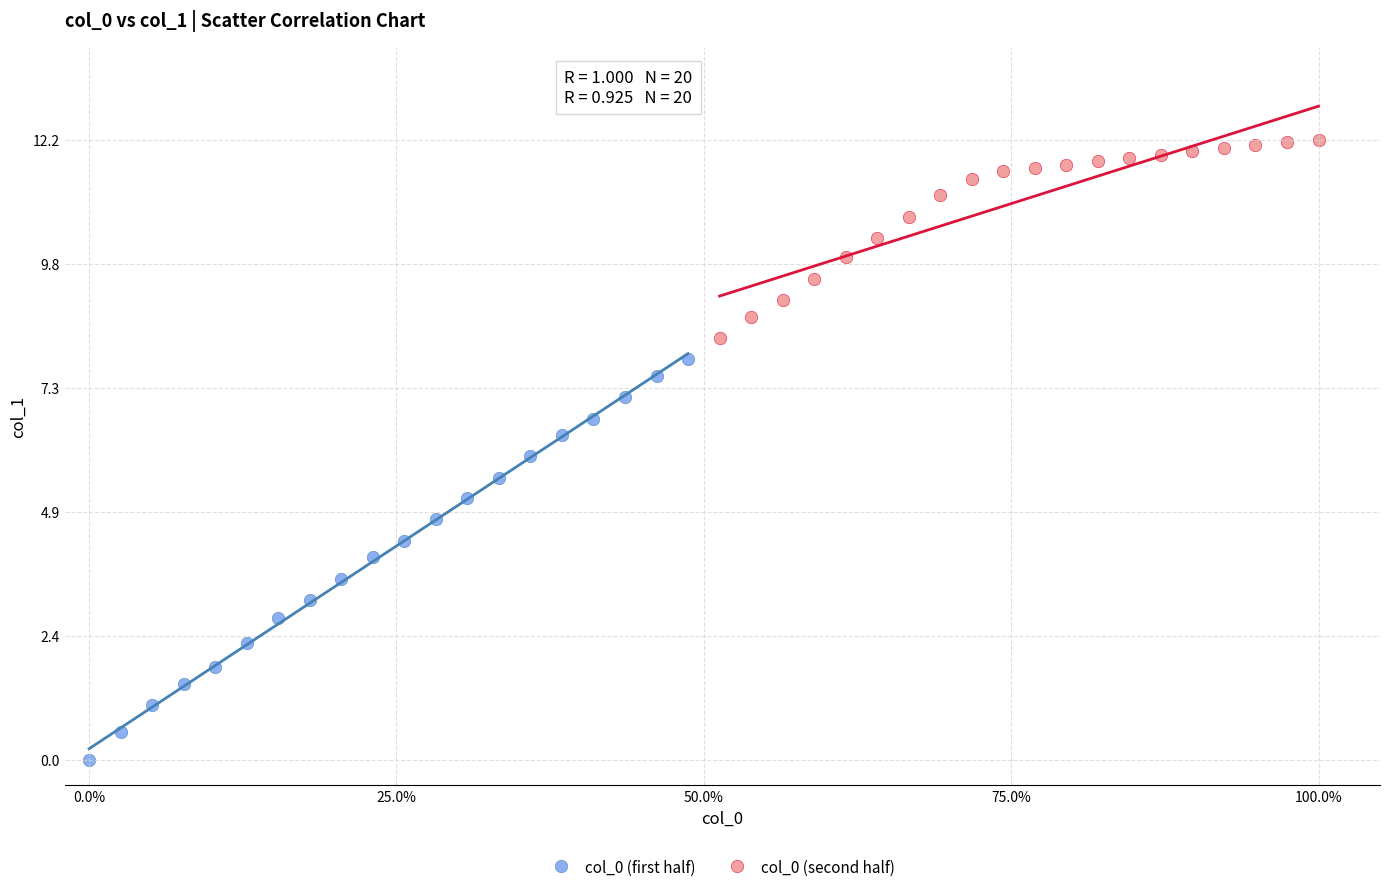

What are all the series names shown in the legend?

col_0 (first half), col_0 (second half)